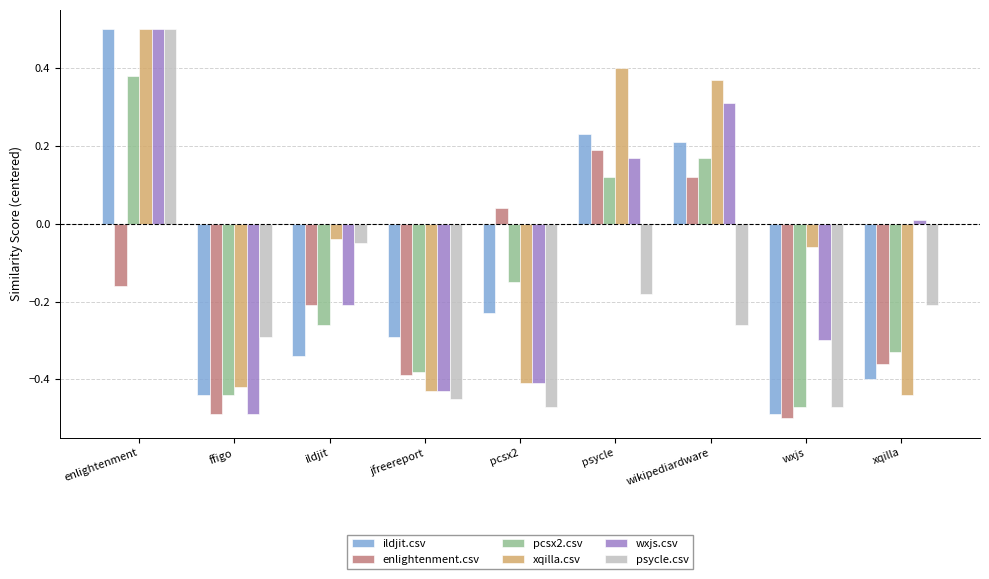

What is the spread (max minus min) of values at enlightenment?

0.7